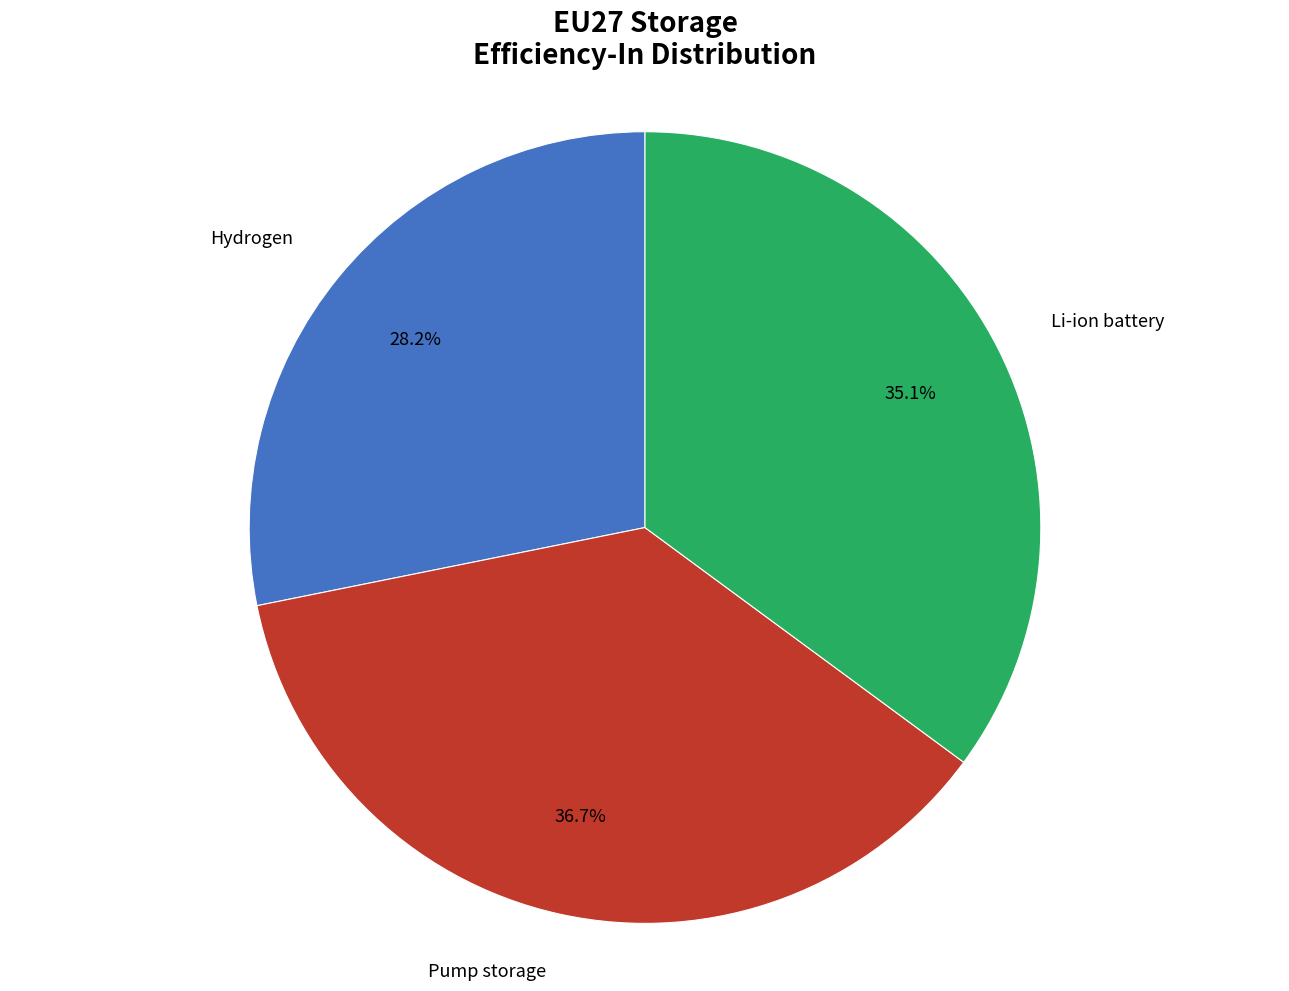

Do Li-ion battery and Hydrogen together represent more than half of the pie?

Yes